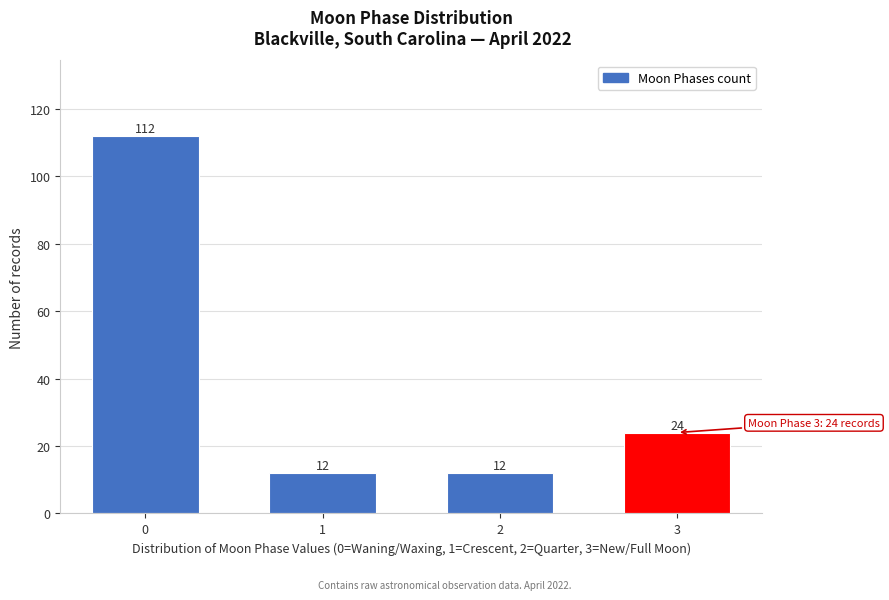

Reading right to left, extract all data points from this chart.

24	12	12	112